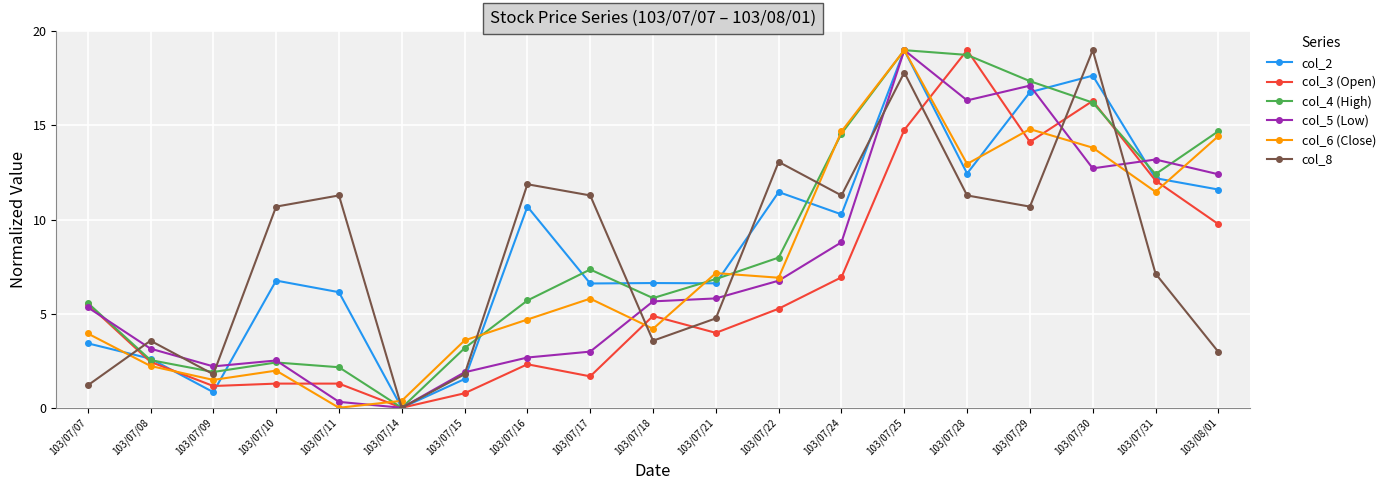

Is the value of col_3 (Open) at 103/07/08 greater than the value of col_4 (High) at 103/07/18?

No